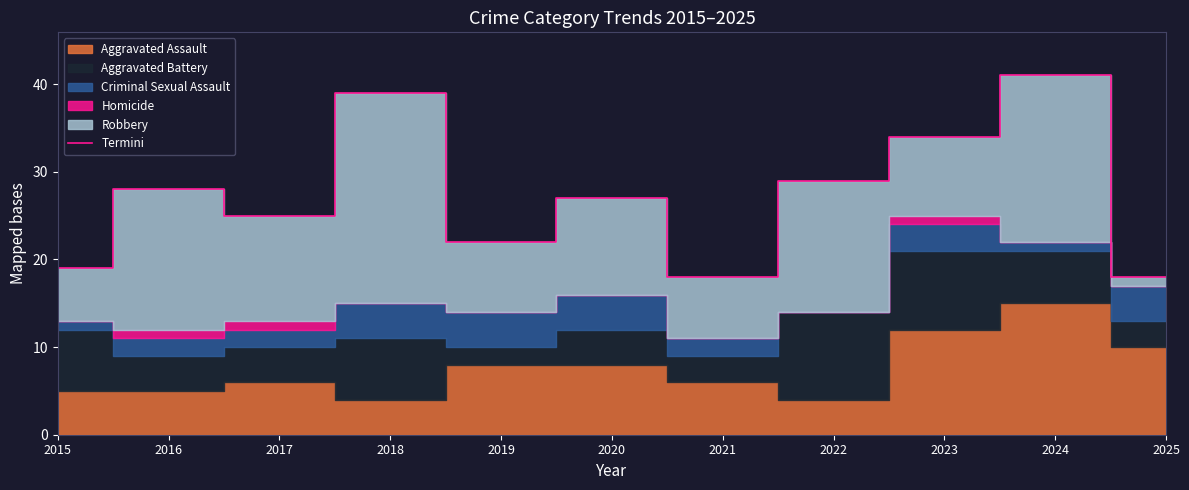

Between 2017 and 2021, which is larger?

2017